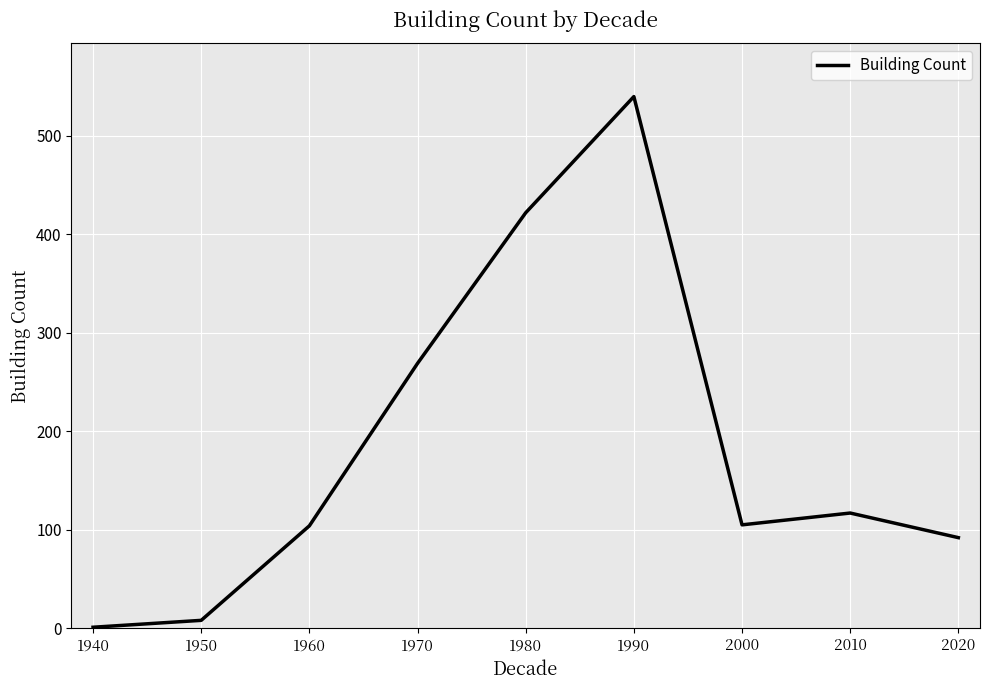

What is the smallest value displayed?

1